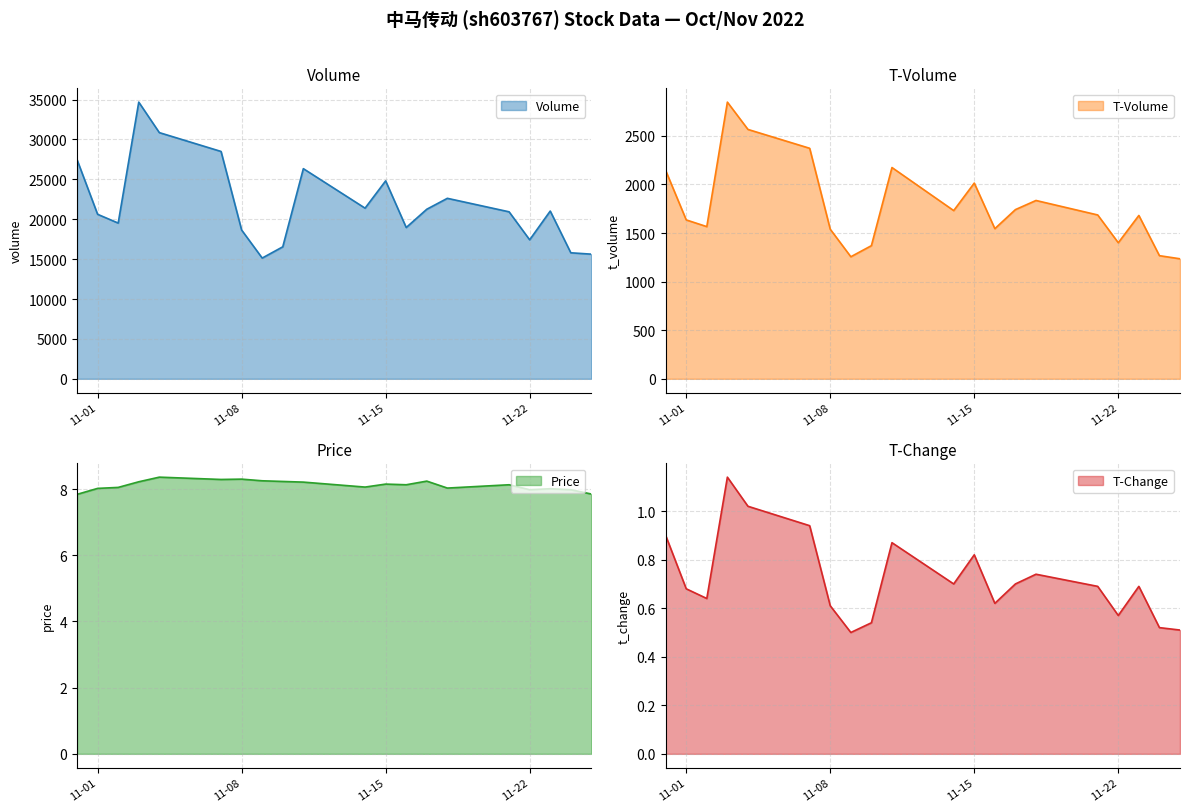

What is the sum of the t_volume values at 2022-11-21 and 2022-11-03?

4533.0